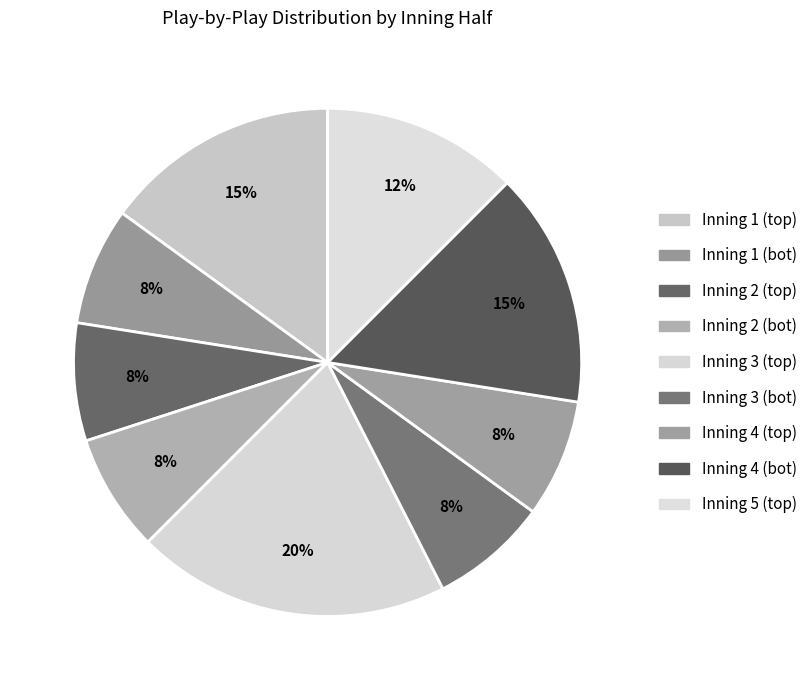

Rank the categories by value from lowest to highest.

Inning 1 (bot), Inning 2 (top), Inning 2 (bot), Inning 3 (bot), Inning 4 (top), Inning 5 (top), Inning 1 (top), Inning 4 (bot), Inning 3 (top)